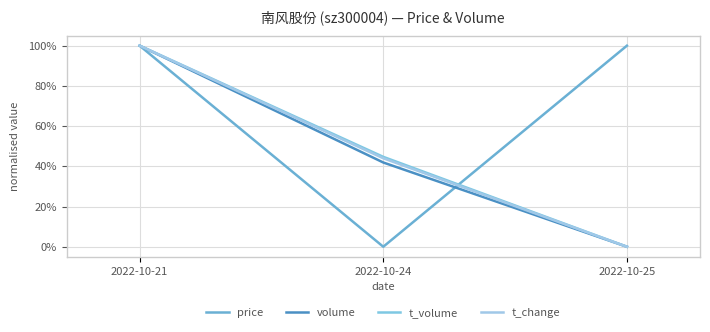

Rank the series at 2022-10-24 from highest to lowest value.

t_volume, t_change, volume, price